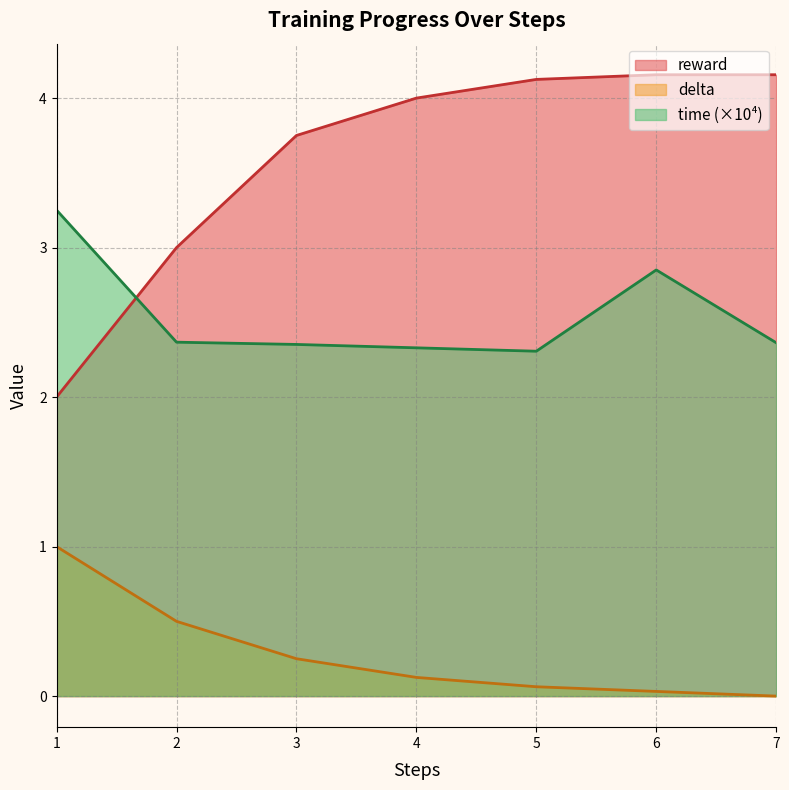

Rank the series by their average value, from lowest to highest.

delta, time (×10⁴), reward